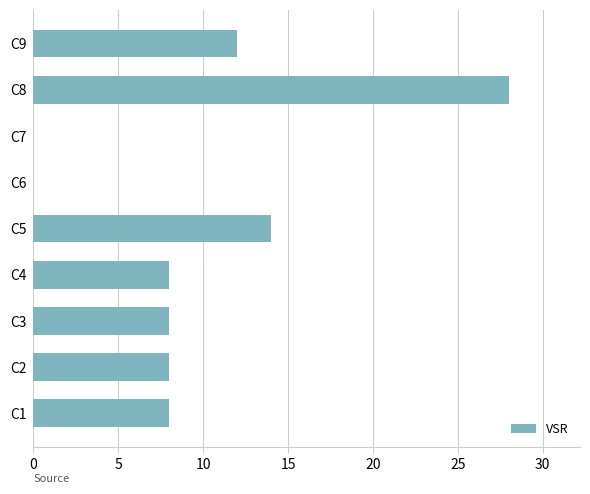

What is the change in value from C3 to C9?

+4